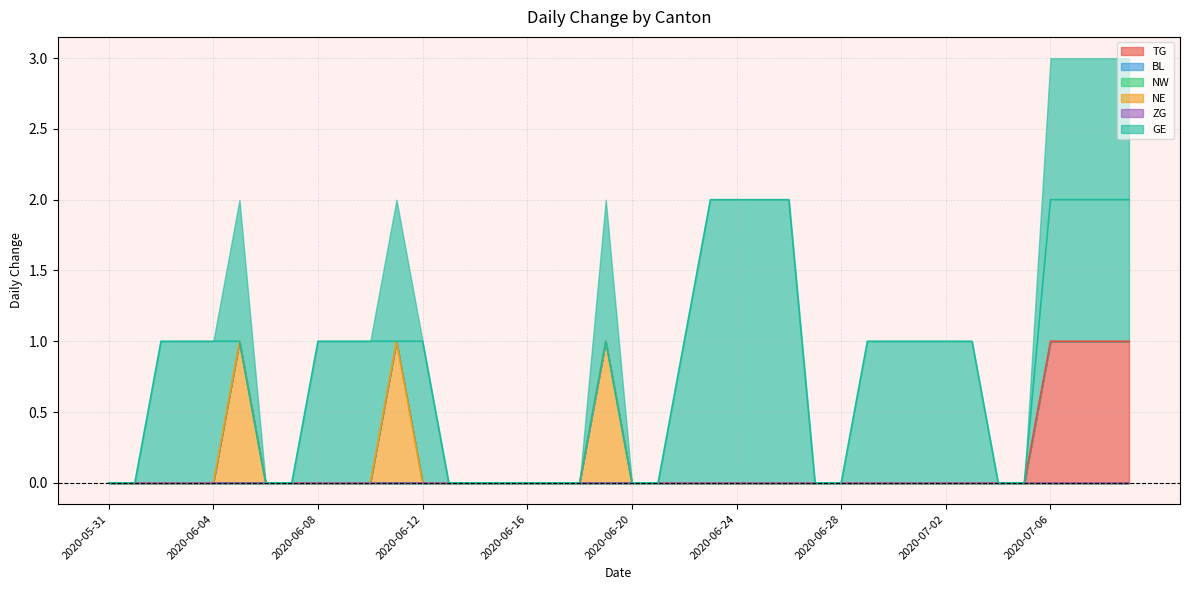

What is the label of the 28th point from the left?

2020-06-27